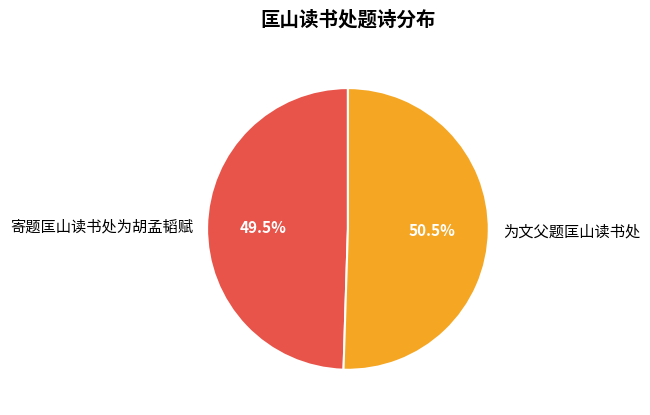

How many segments does this pie chart have?

2